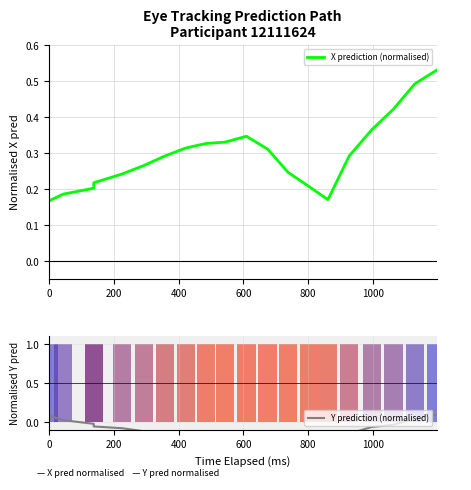

What is the difference between the Y prediction (normalised) values at 1200 and 13?

0.1